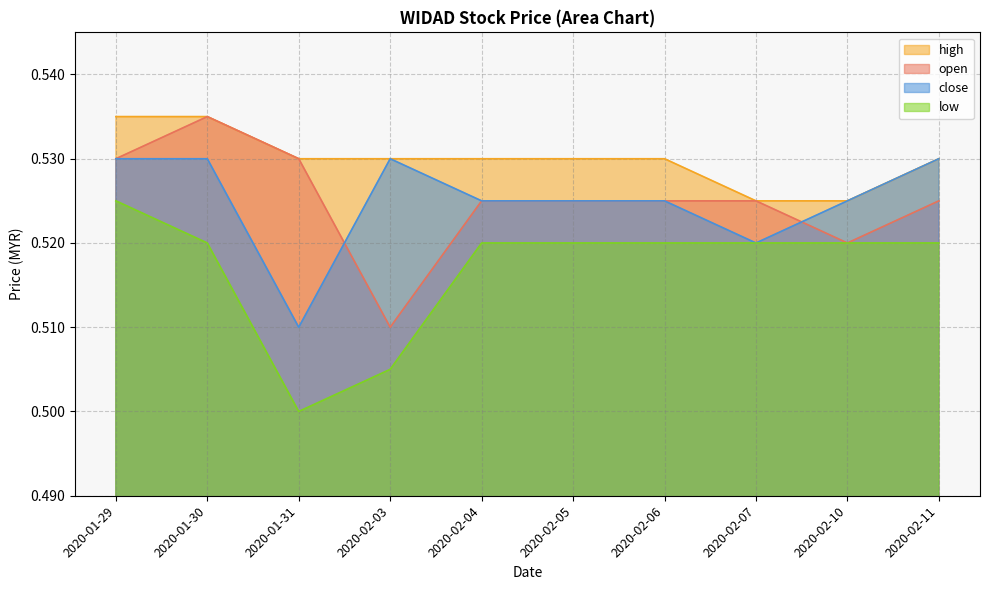

What is the sum of the low values at 2020-02-04 and 2020-02-03?

1.0